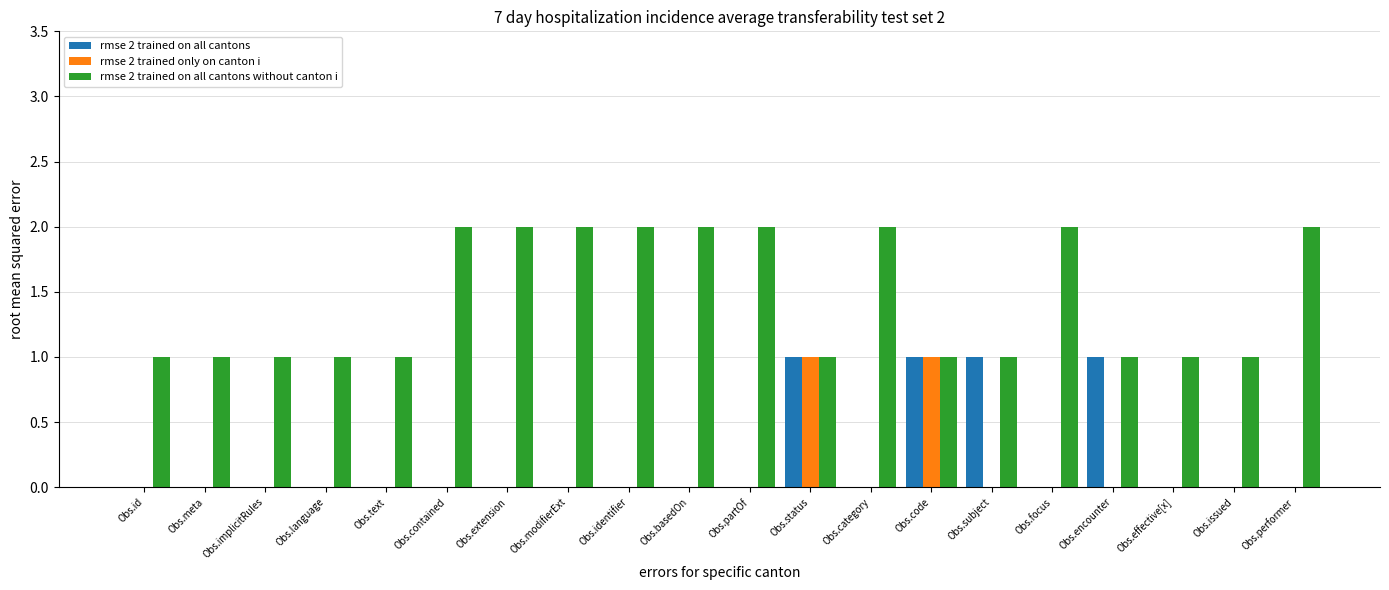

Is it true that rmse 2 trained on all cantons equals 0 at Obs.effective[x]?

True